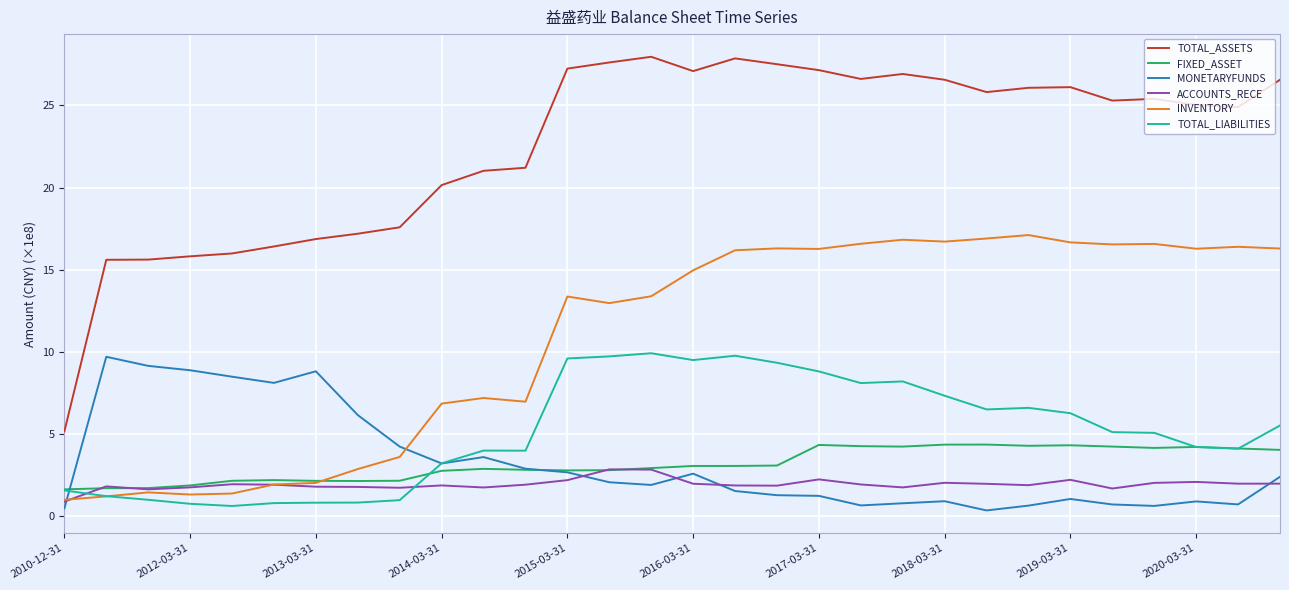

Does the chart display data point markers on the line(s)?

No